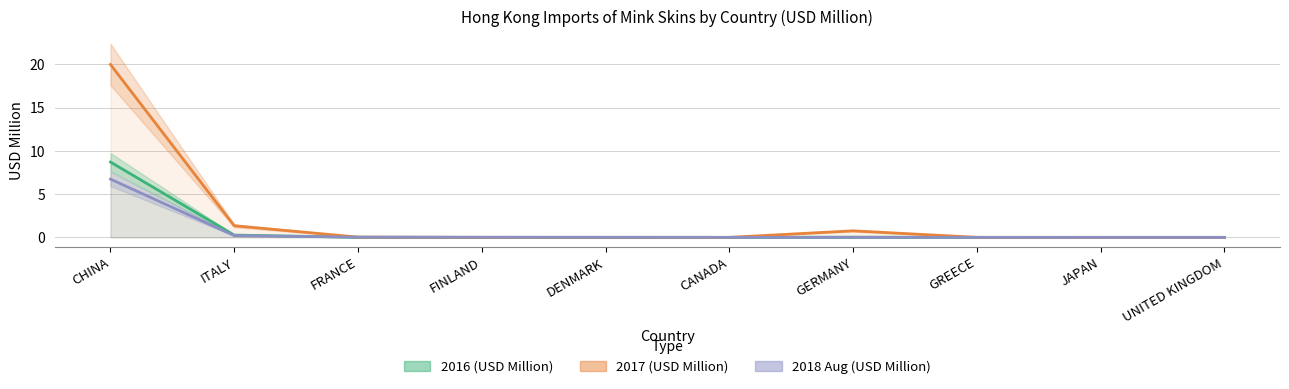

What is the label of the 7th point from the right?

FINLAND